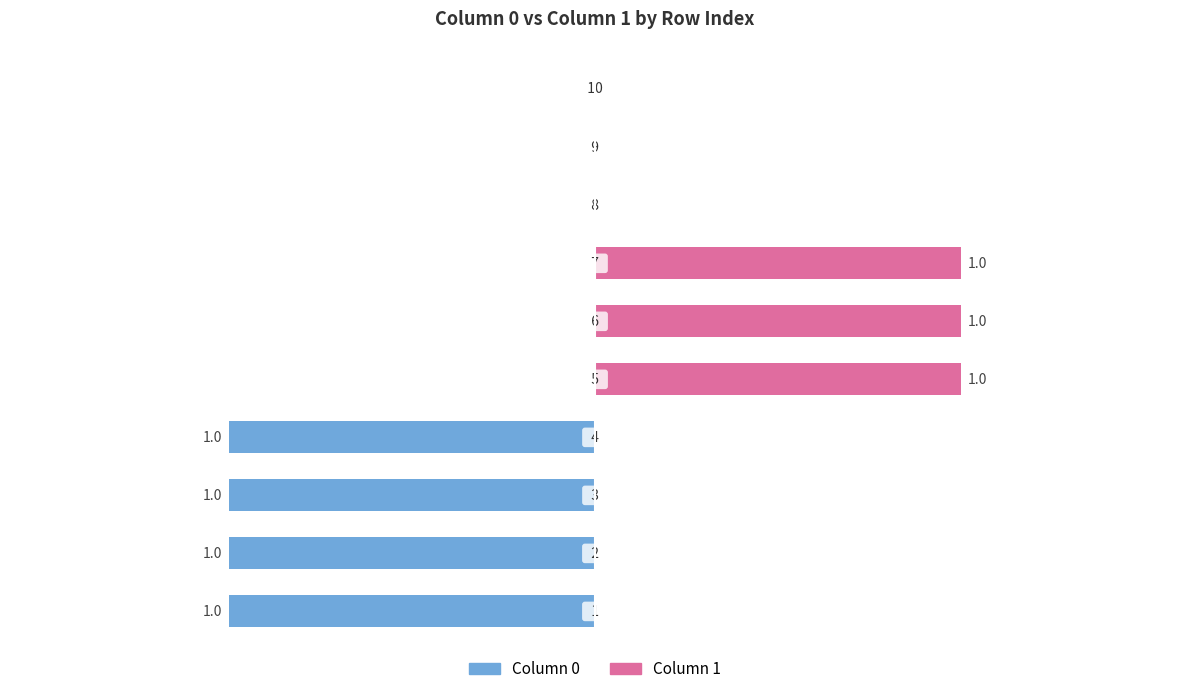

Rank the series by their maximum value, from highest to lowest.

1, 0